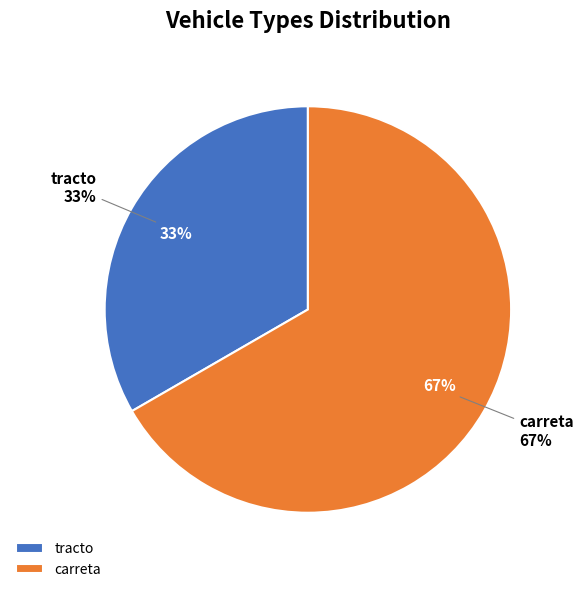

How many slices are in this pie chart?

2